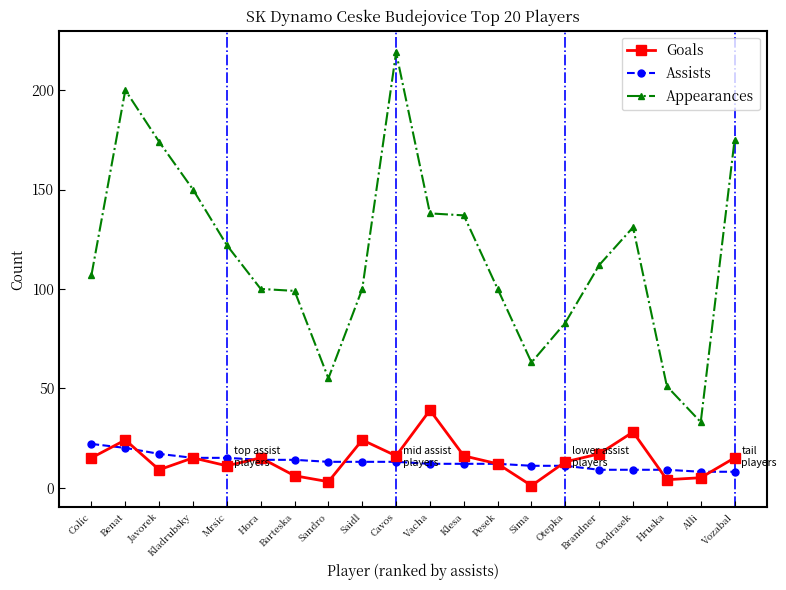

What is the difference between the second highest and second lowest values in the Appearances series?

149